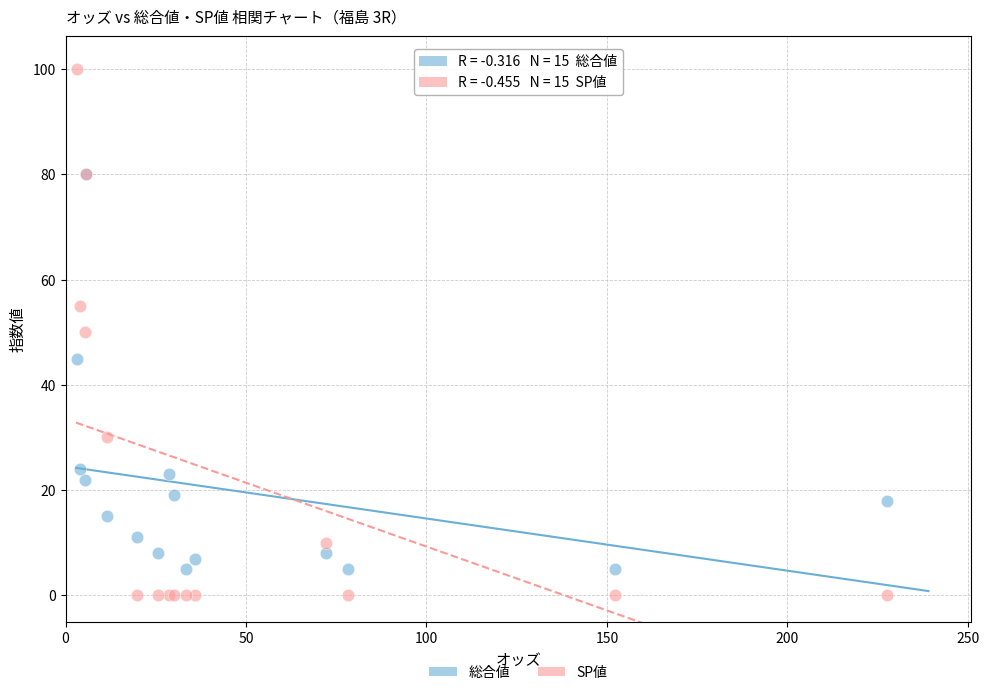

Which series contains the highest Y value?

SP値